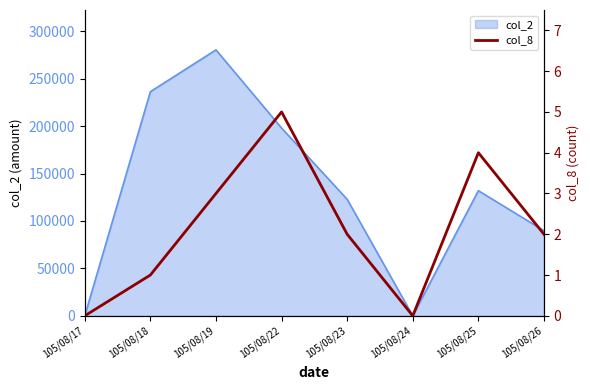

Does the chart display data point markers on the line(s)?

No